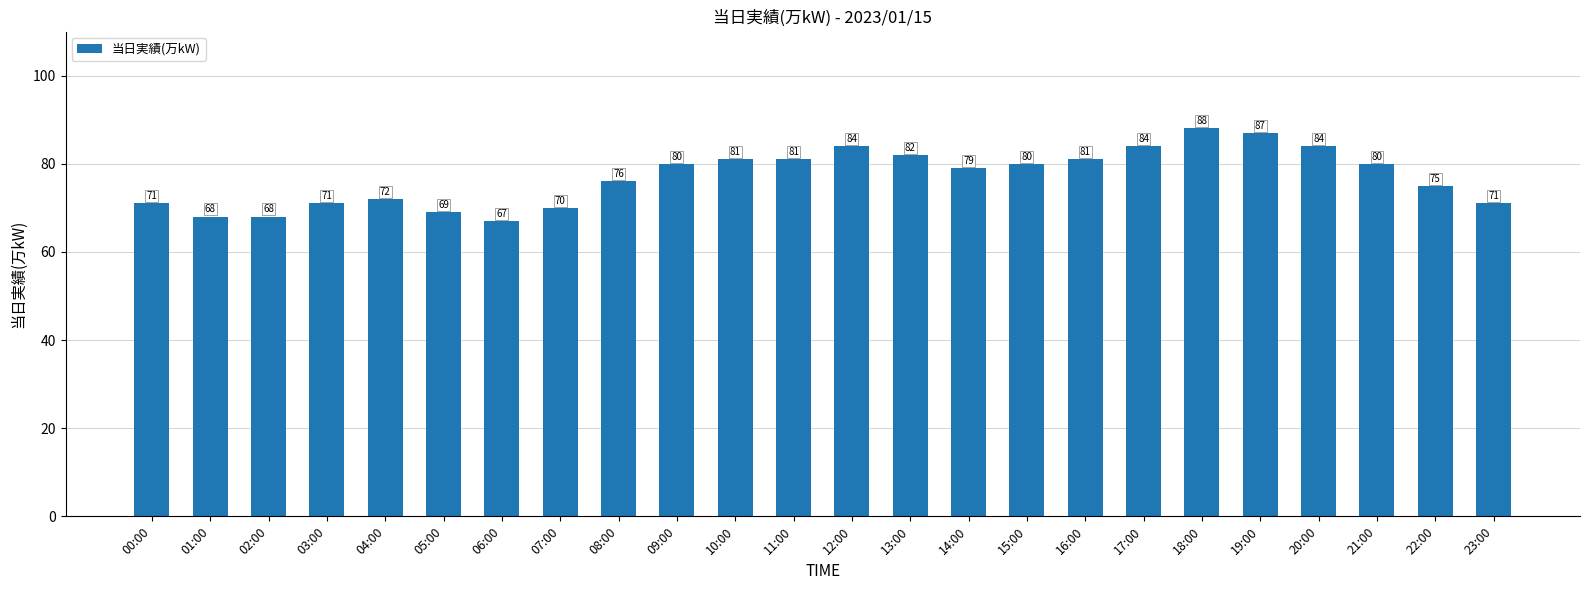

How many data points are less than 80?

12